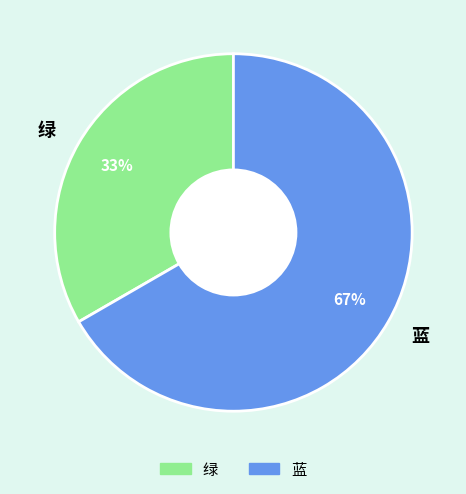

Approximately how many times larger is the value at 蓝 compared to 绿?

2.0